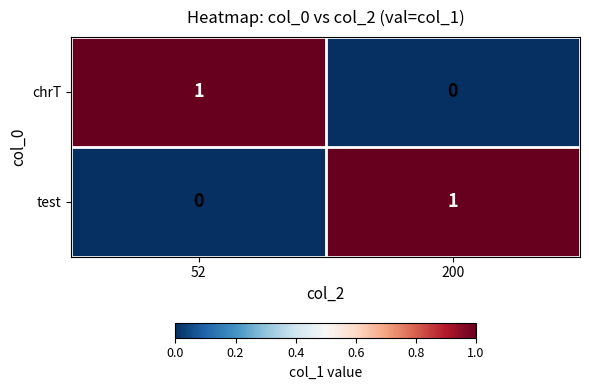

What is the total value across all series at 52?

1